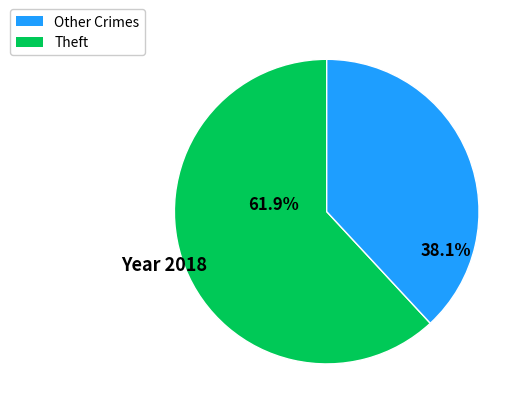

Does any single category account for the majority?

Yes